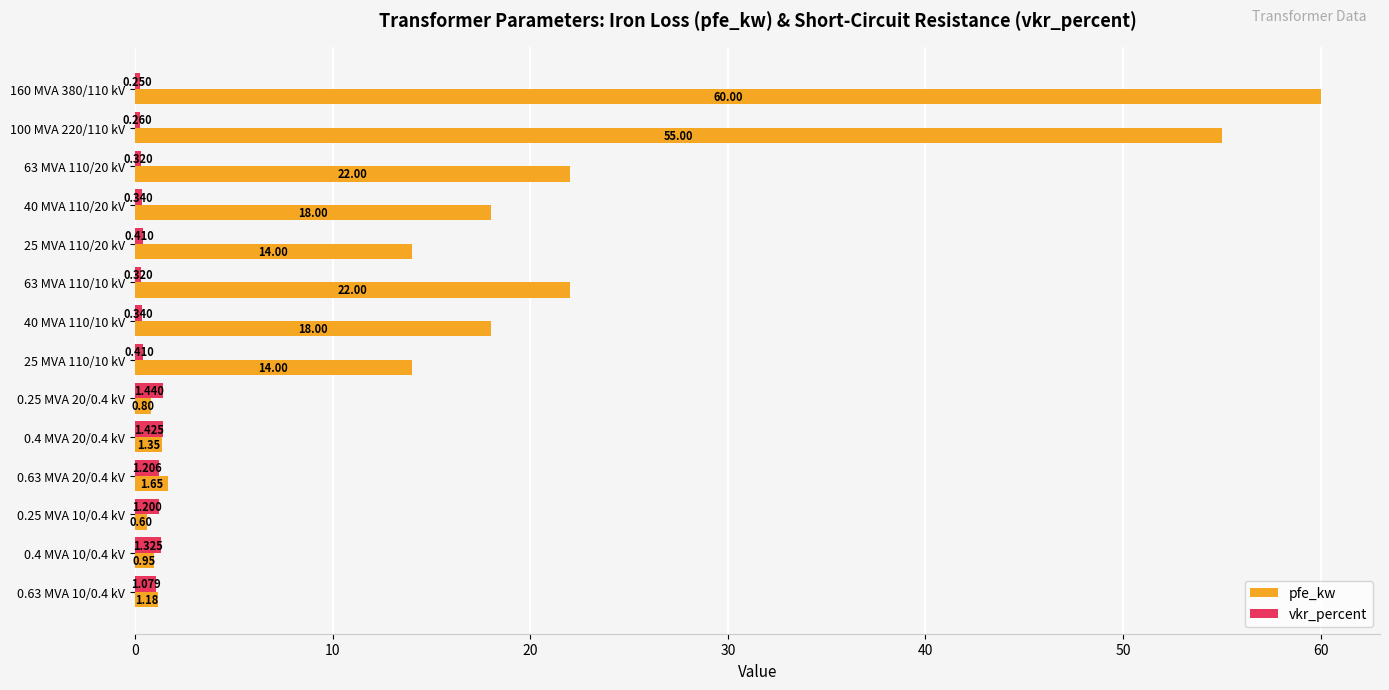

Which series has the largest total across all categories?

pfe_kw